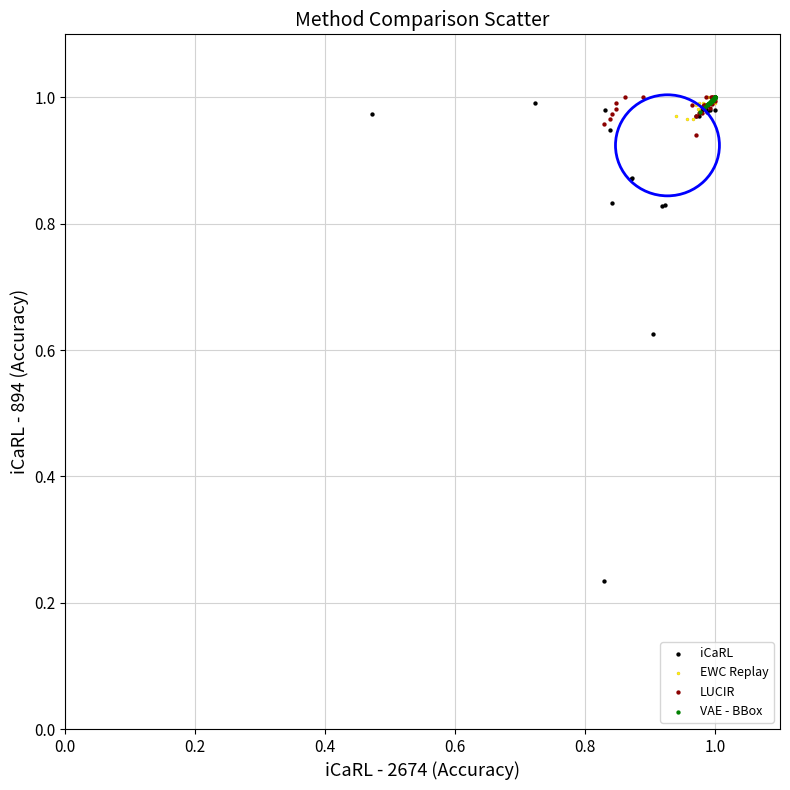

Which series has the widest spread of Y values?

iCaRL